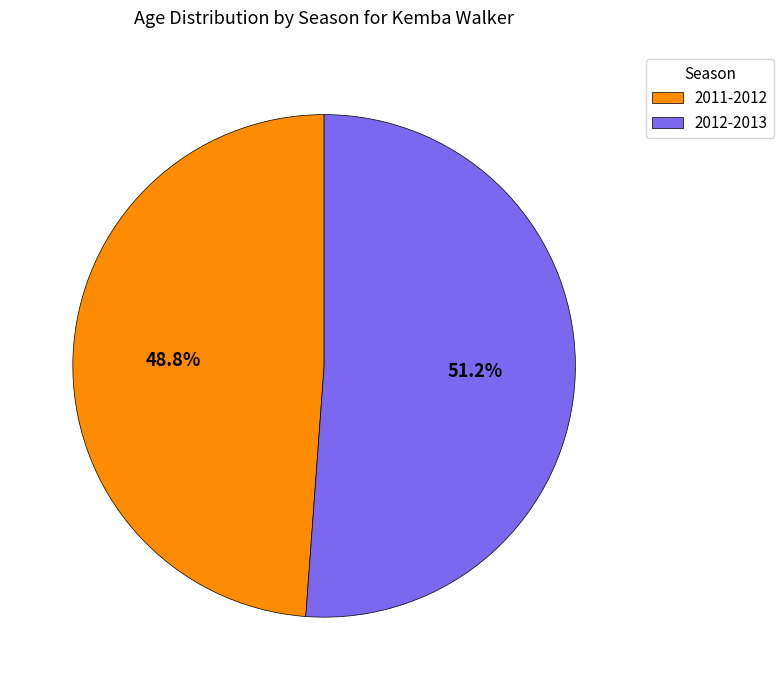

To the nearest percent, what is the average slice percentage?

50%